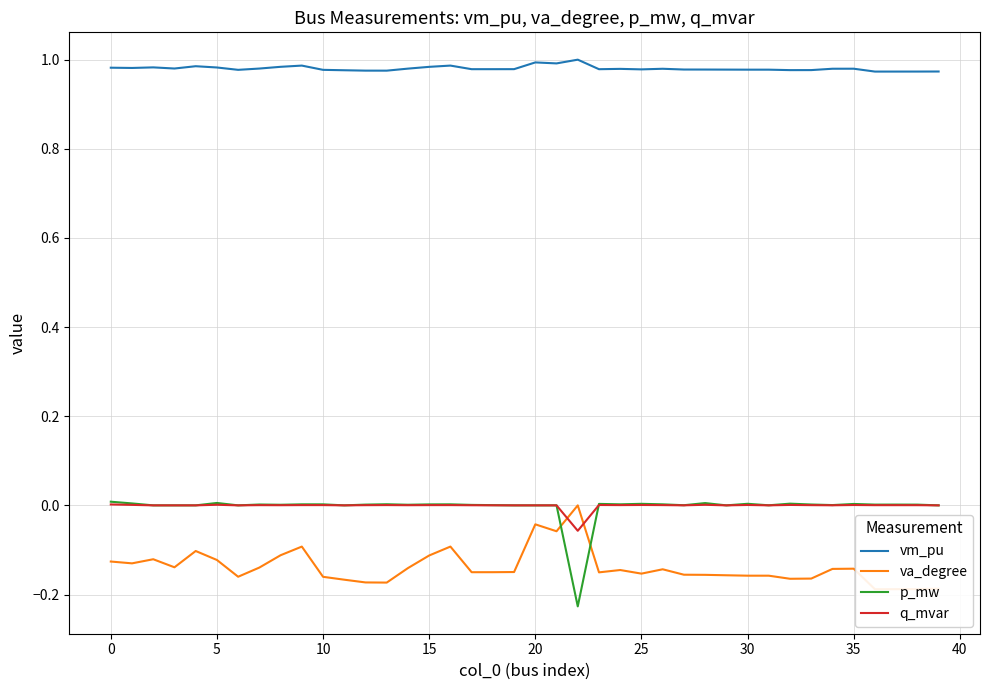

The value of p_mw at 20 is 0.0. True or false?

True